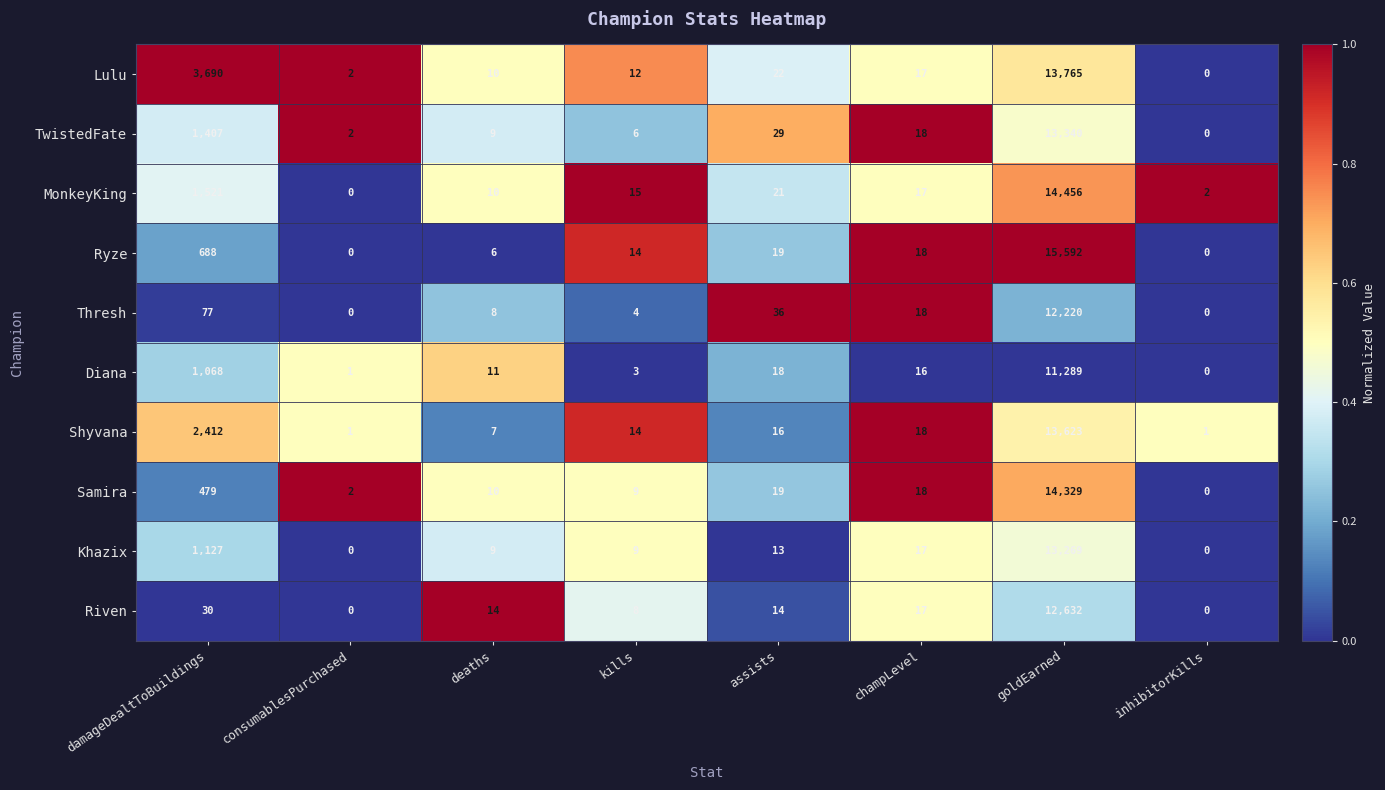

Where does the MonkeyKing series first go above 17?

damageDealtToBuildings